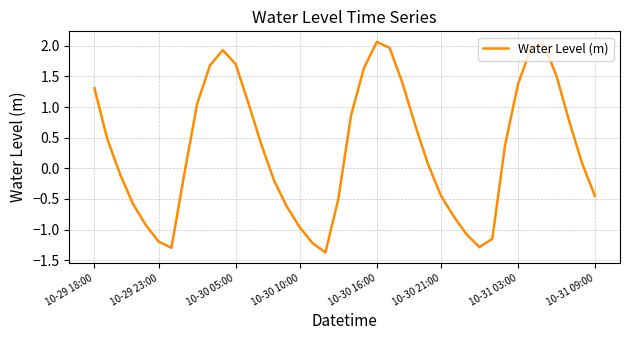

What is the maximum value shown in the chart?

2.1